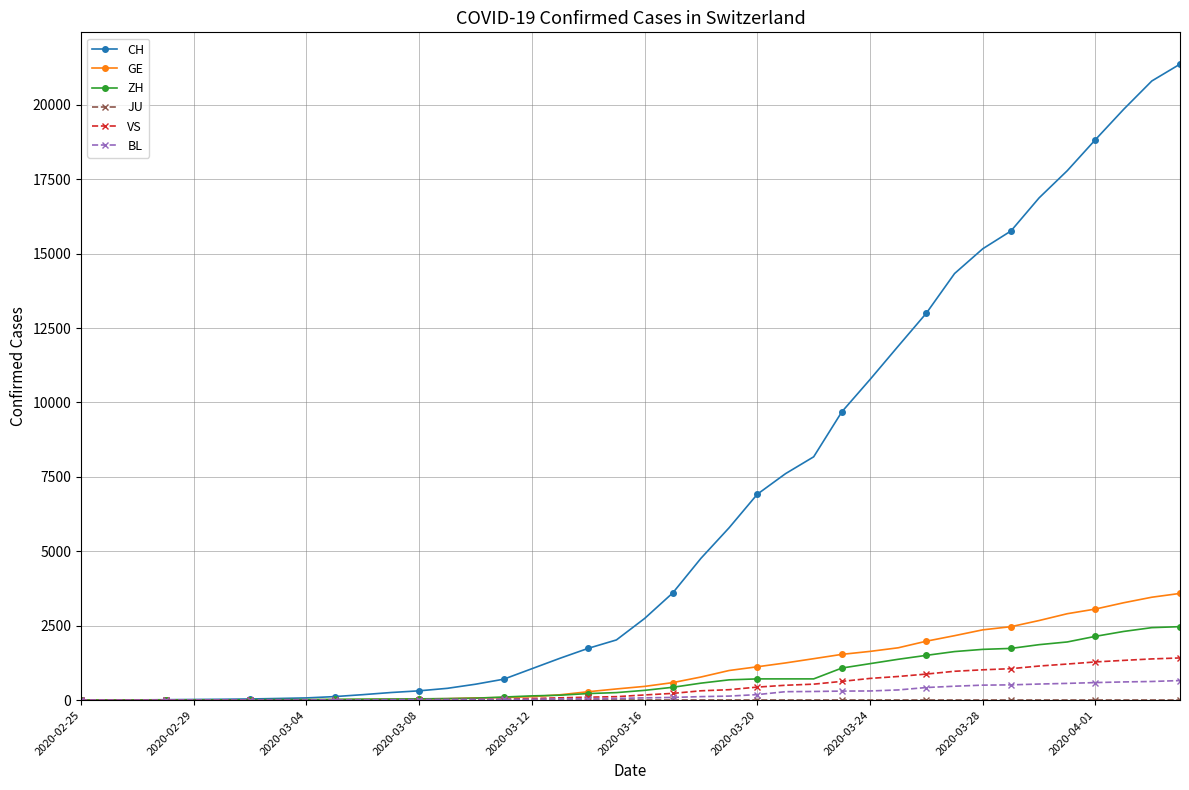

Which series has the largest range (max minus min)?

CH